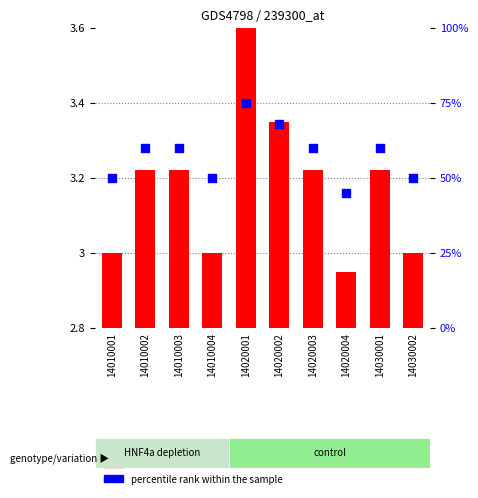

Between 14010001 and 14030001, which is larger?

14030001